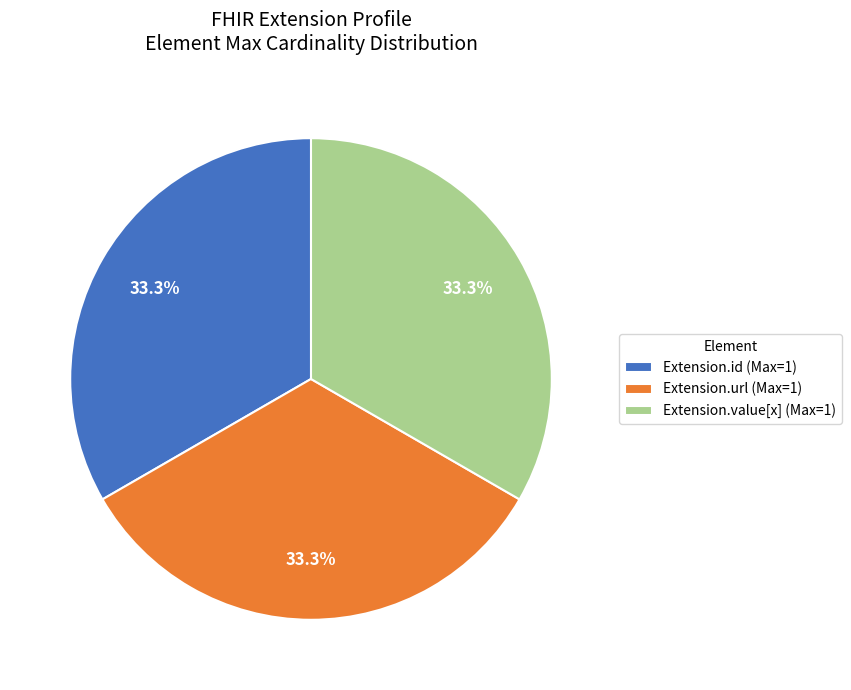

To the nearest percent, what is the difference between the largest and smallest slice percentages?

0%